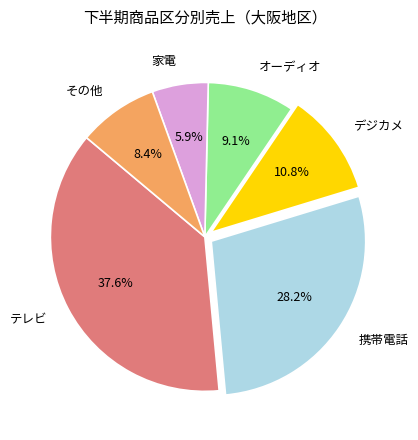

True or false: オーディオ accounts for 20% of the total.

False